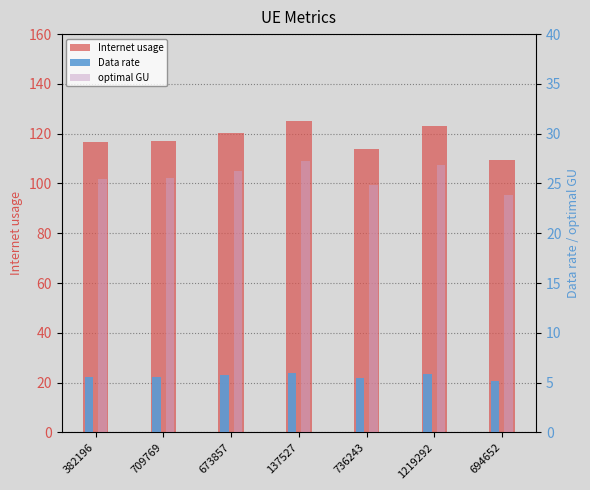

List the labels in order of Data rate value, largest first.

137527, 1219292, 673857, 709769, 382196, 736243, 694652